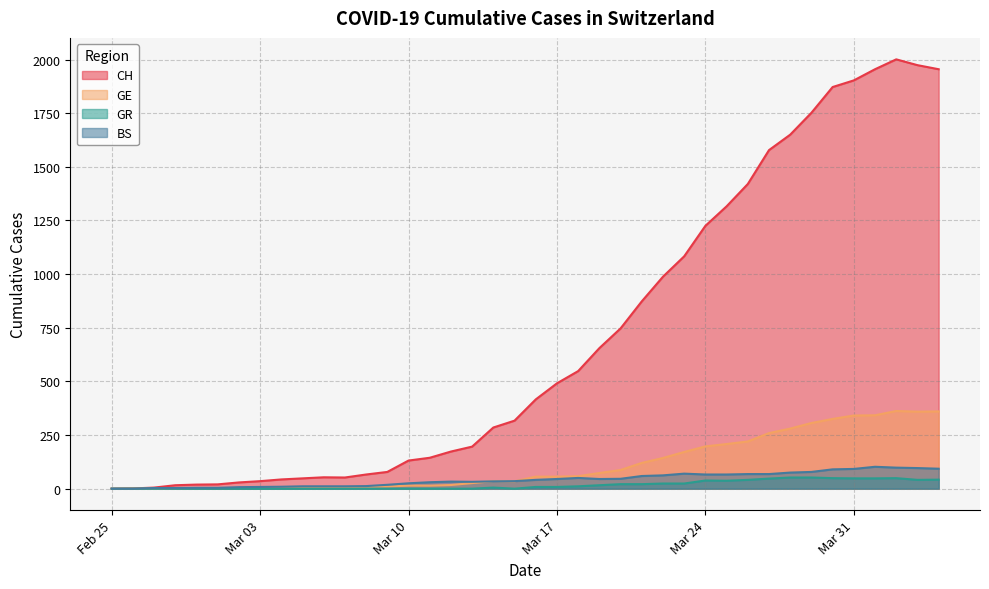

Which series has the largest total across all categories?

CH